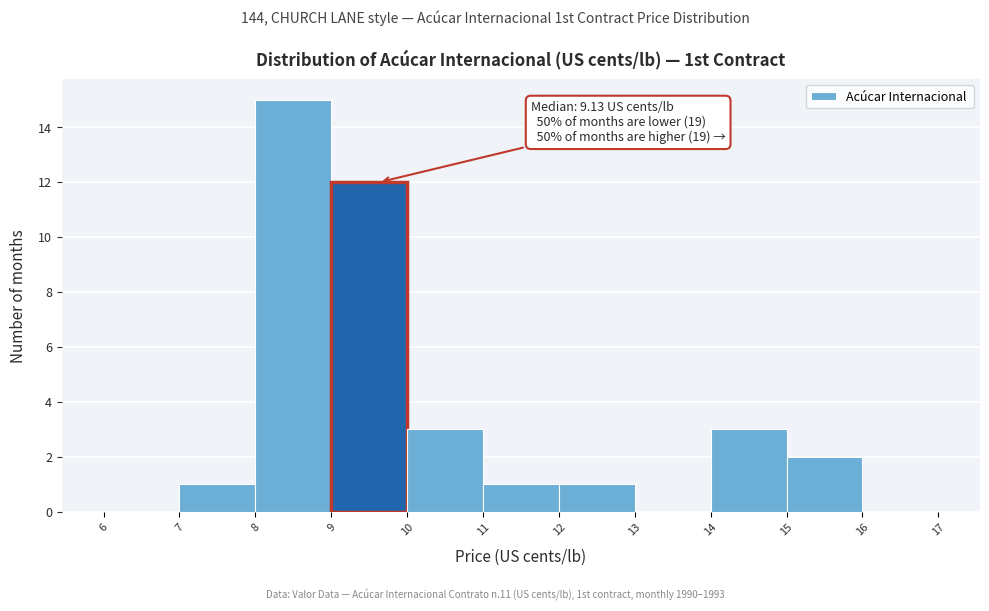

Which range on the x-axis has the tallest bar?

8 to 9